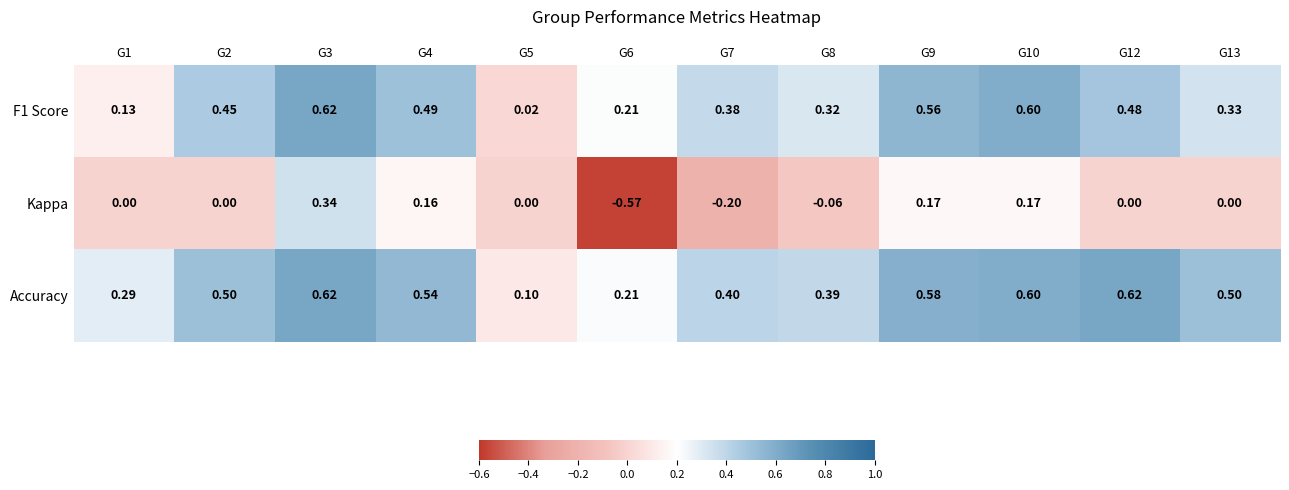

Which series has the widest spread of values?

Kappa